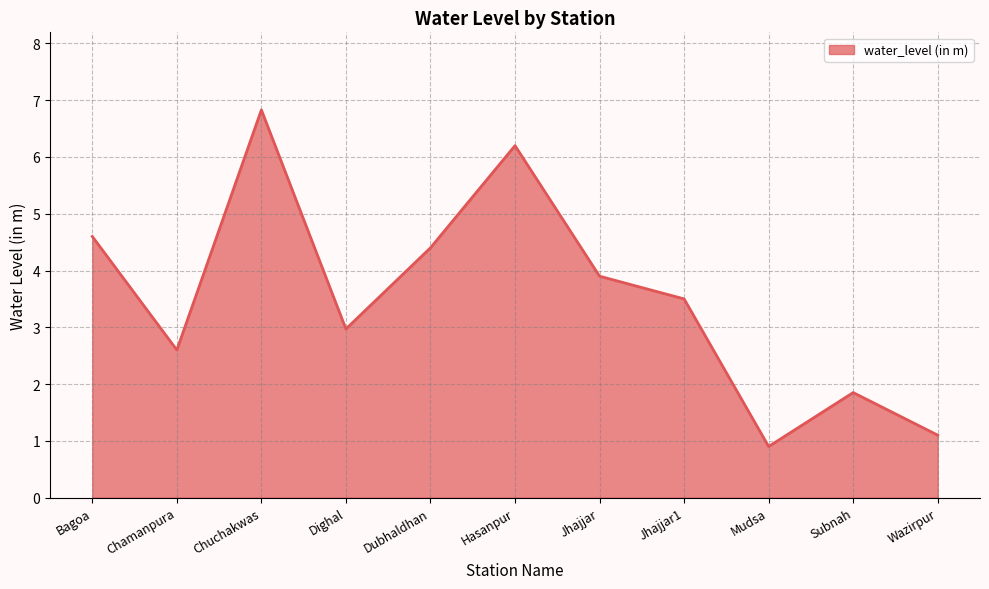

How many lines are shown in the chart?

1